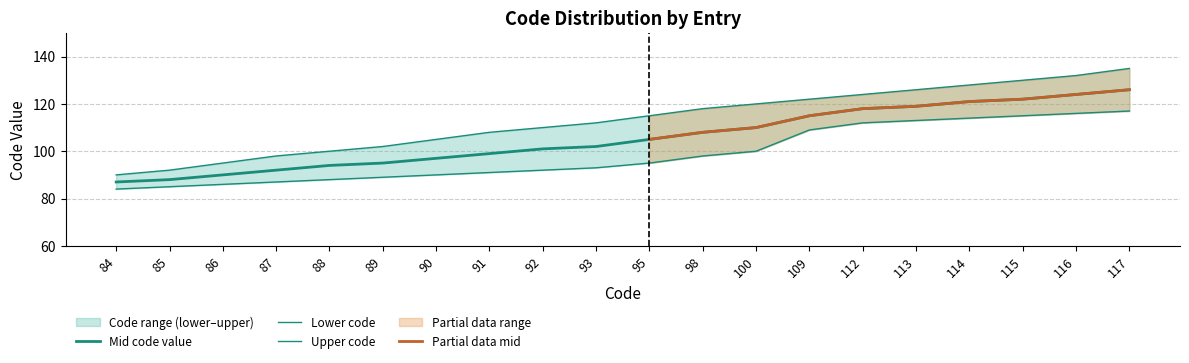

What is the difference between the highest and lowest values at 90?

15